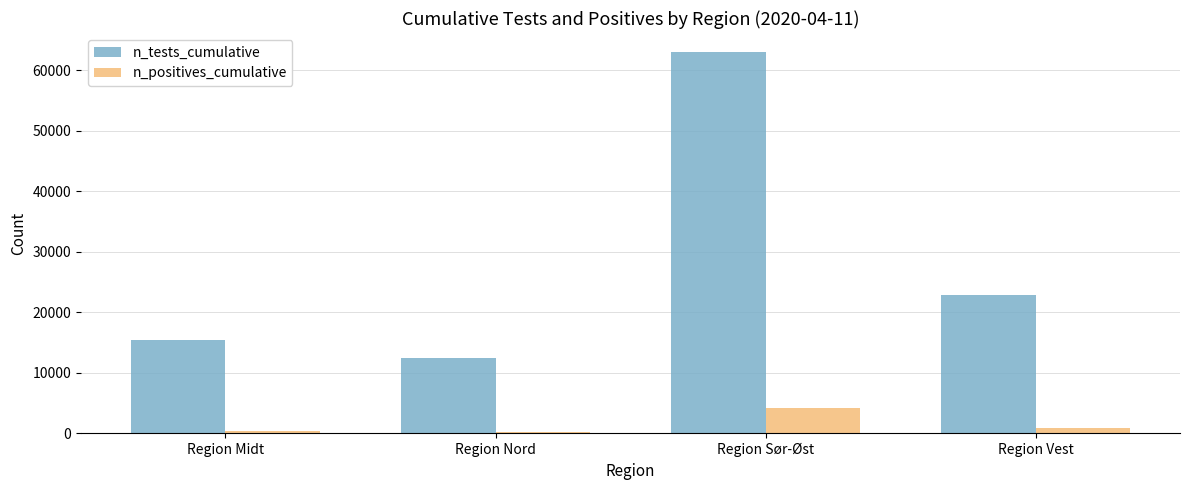

What is the value of the n_positives_cumulative bar at the 1st from the left?

479